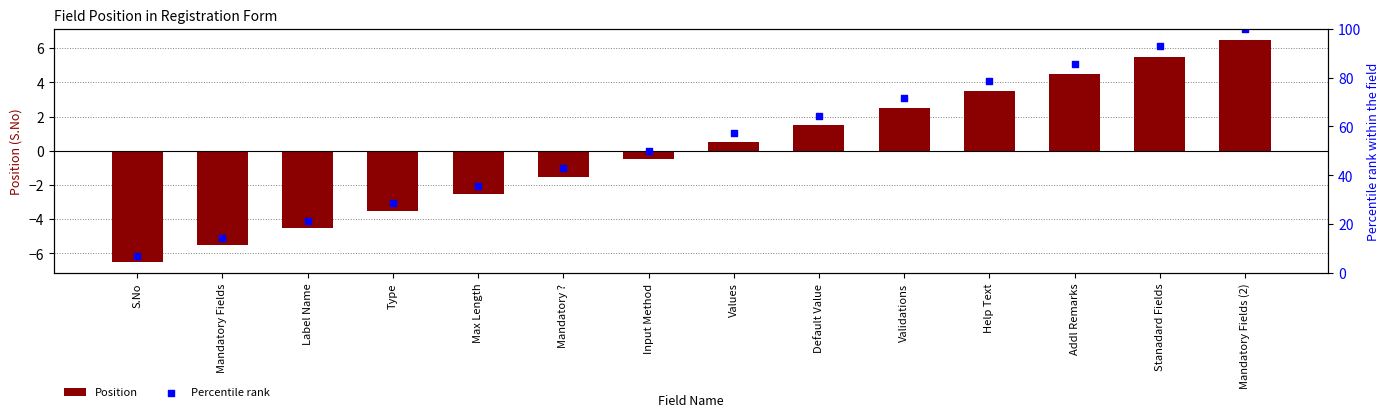

Which series has the largest total across all categories?

Percentile rank